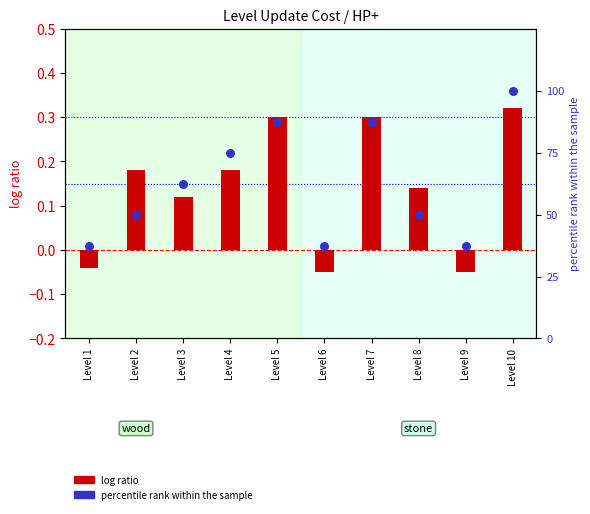

What is the total value across all series at Level 5?

87.8